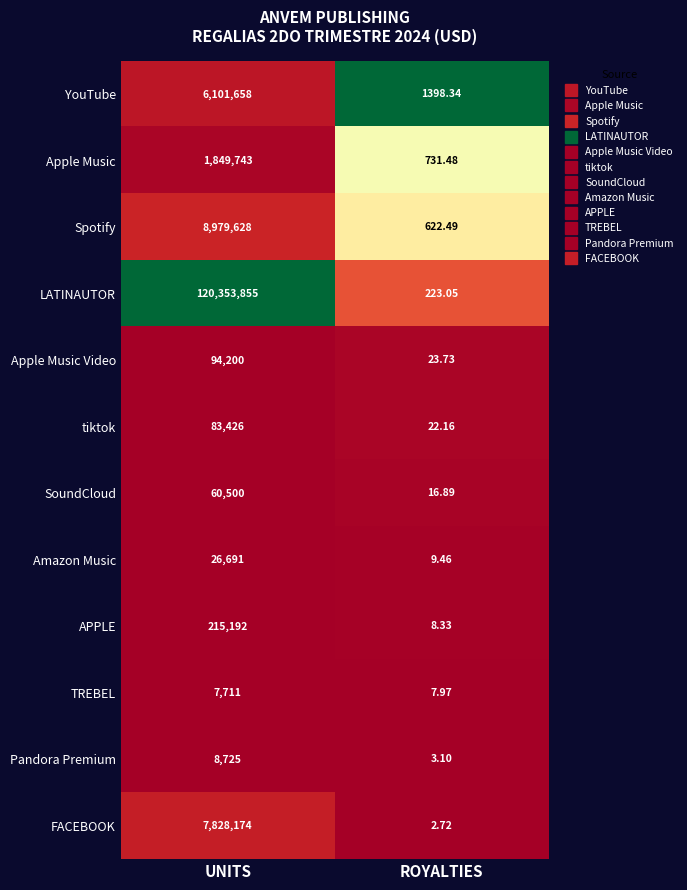

List the series in order of their peak value, highest first.

LATINAUTOR, Spotify, FACEBOOK, YouTube, Apple Music, APPLE, Apple Music Video, tiktok, SoundCloud, Amazon Music, Pandora Premium, TREBEL